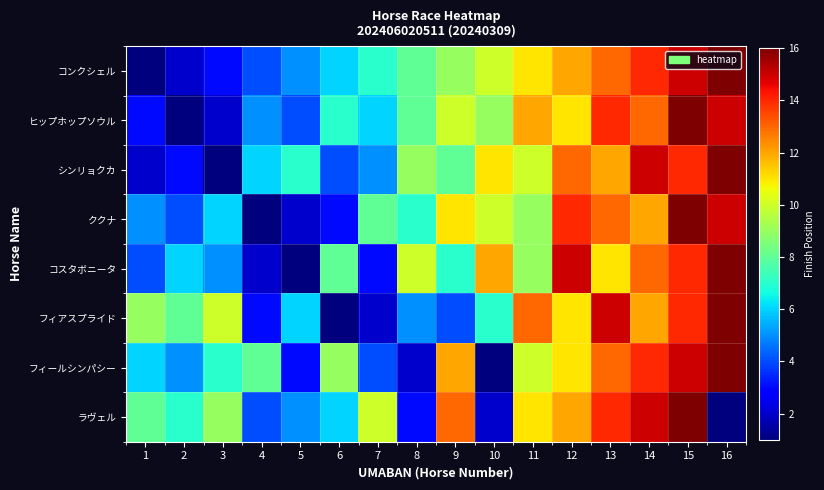

What is the difference between the highest and lowest values at 1?

8